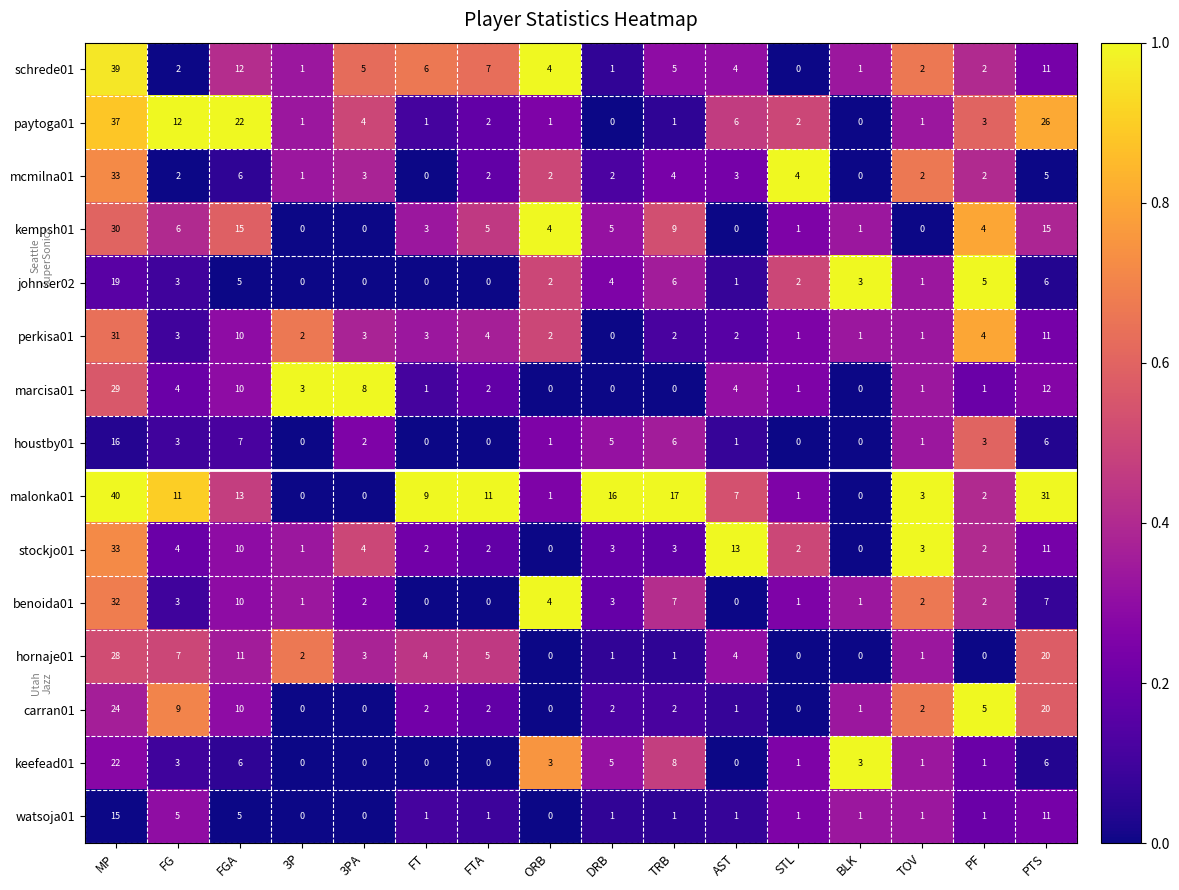

Which series has the largest total across all categories?

malonka01